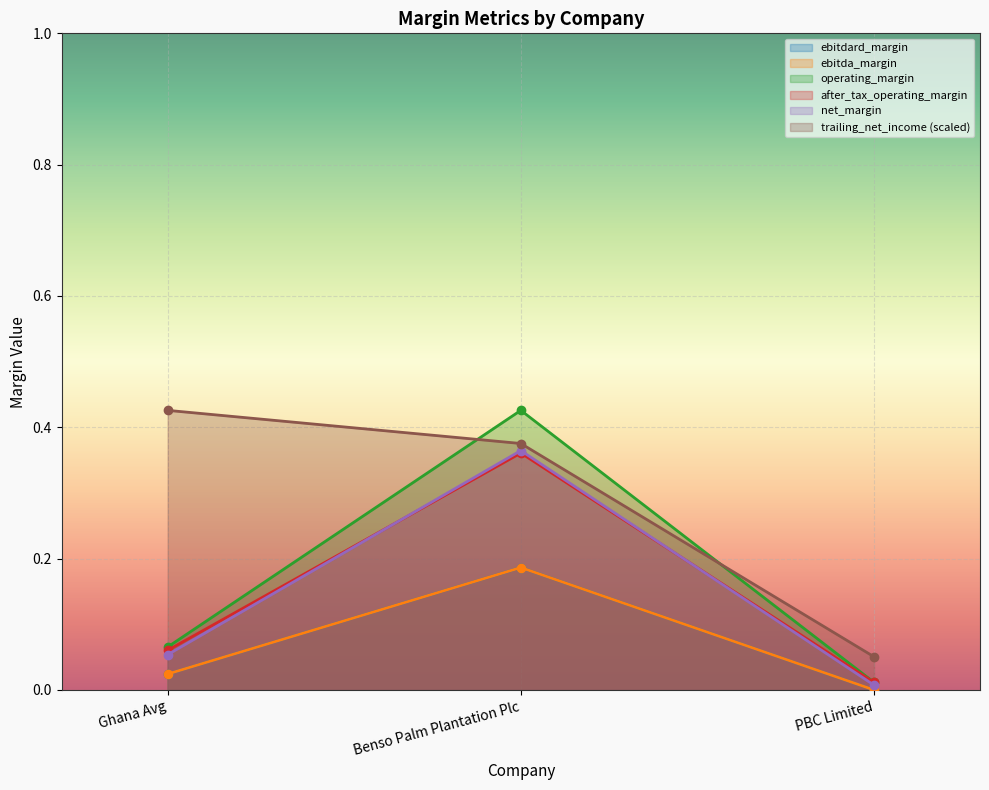

The value of net_margin at Ghana Avg is 0.1. True or false?

True